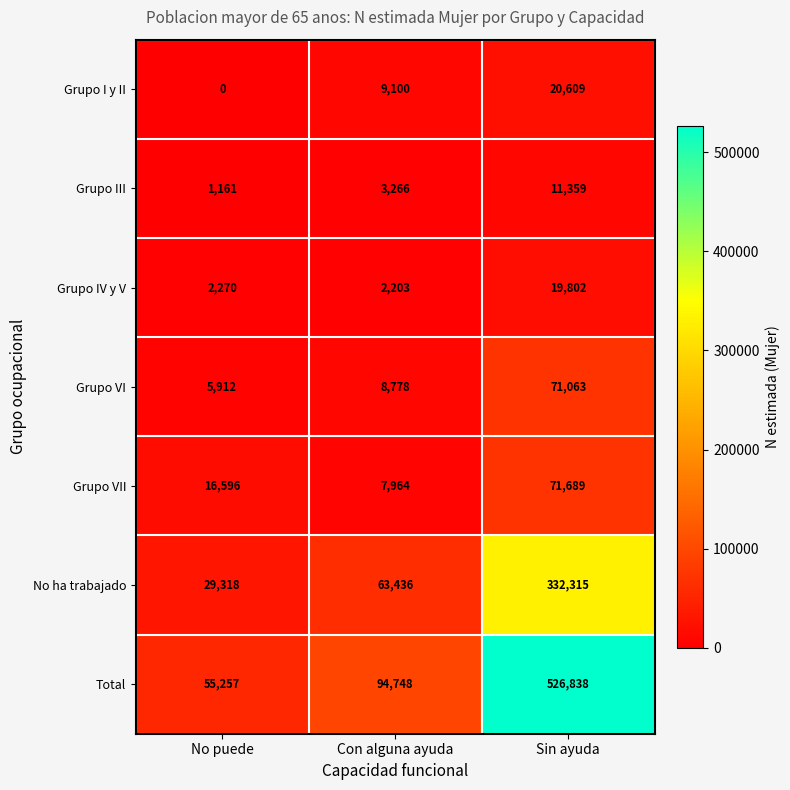

List the series in order of their peak value, highest first.

Total, No ha trabajado, Grupo VII, Grupo VI, Grupo I y II, Grupo IV y V, Grupo III